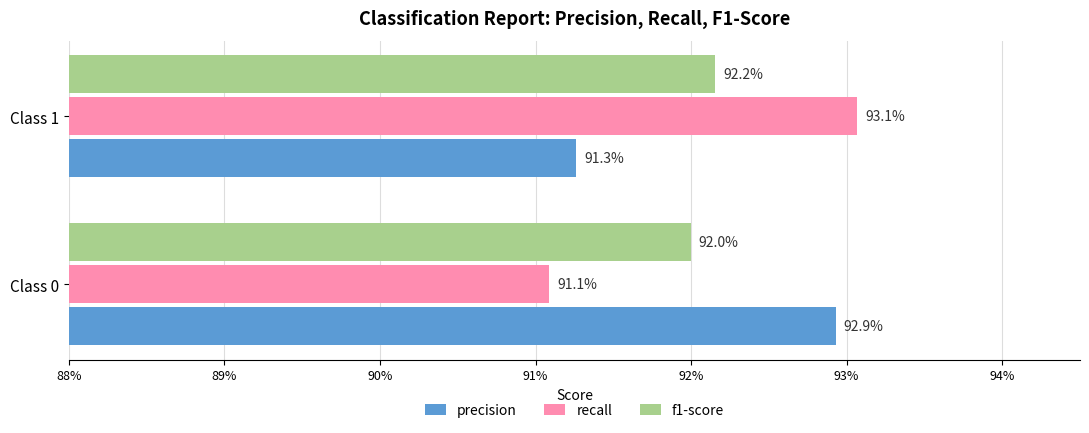

What are all the series names shown in the legend?

precision, recall, f1-score